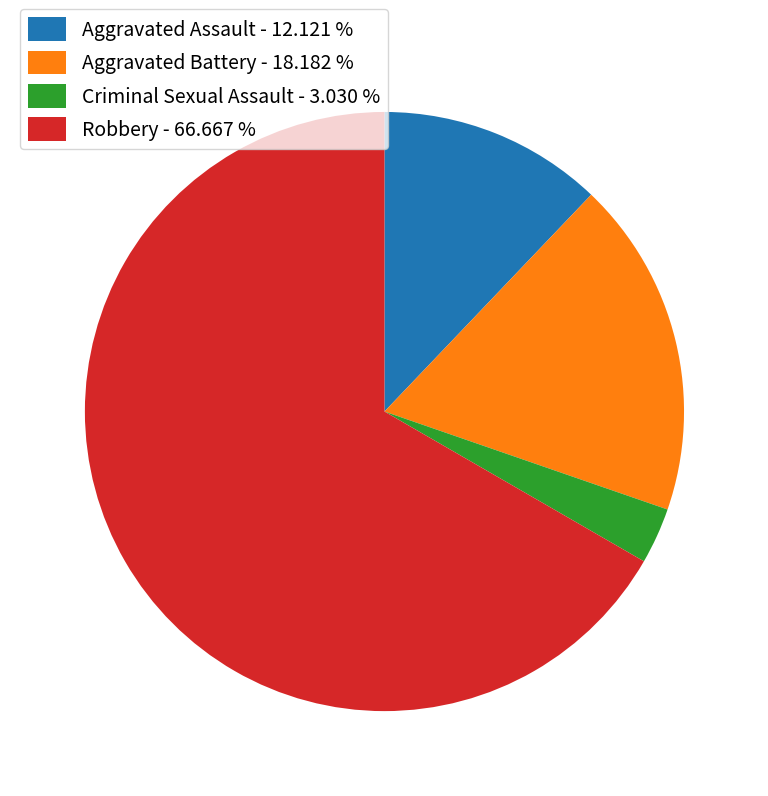

What is the ratio of the value at Robbery - 66.667 % to the value at Criminal Sexual Assault - 3.030 %?

22.0